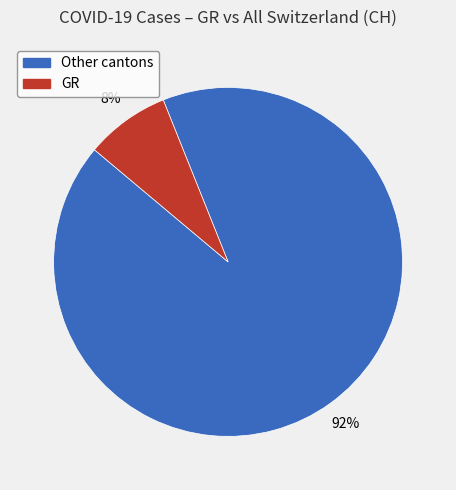

To the nearest percent, what is the average slice percentage?

50%